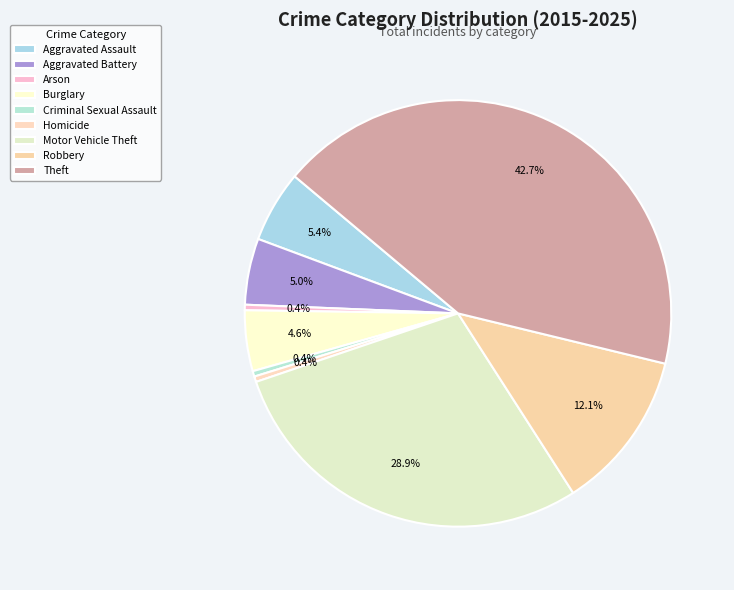

Which has a higher value, Criminal Sexual Assault or Homicide?

Criminal Sexual Assault